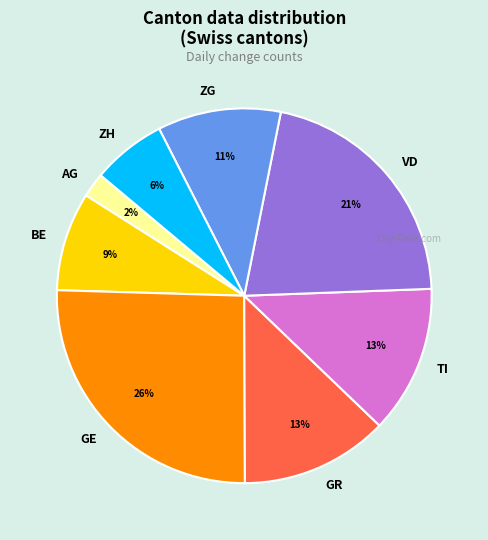

The BE slice represents 1% of the pie. True or false?

False